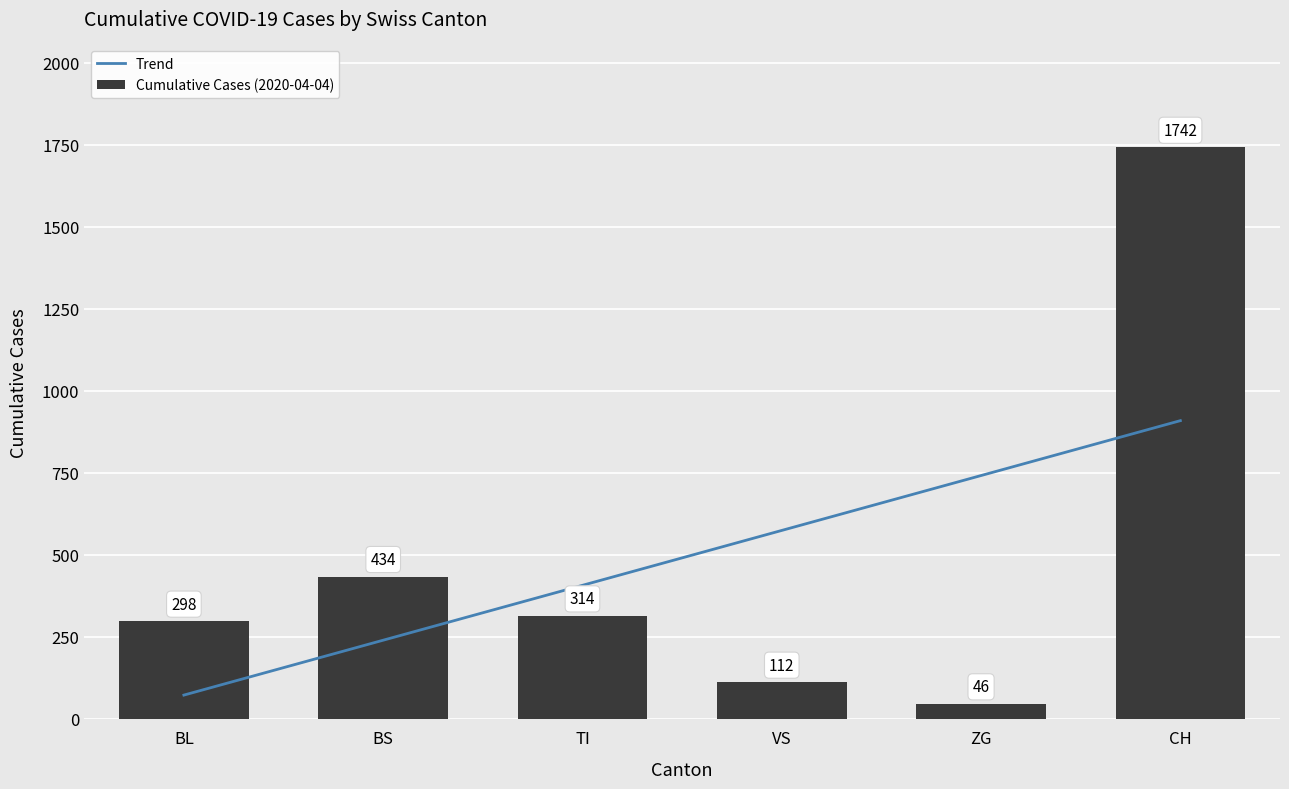

What is the maximum value for Trend?

909.1